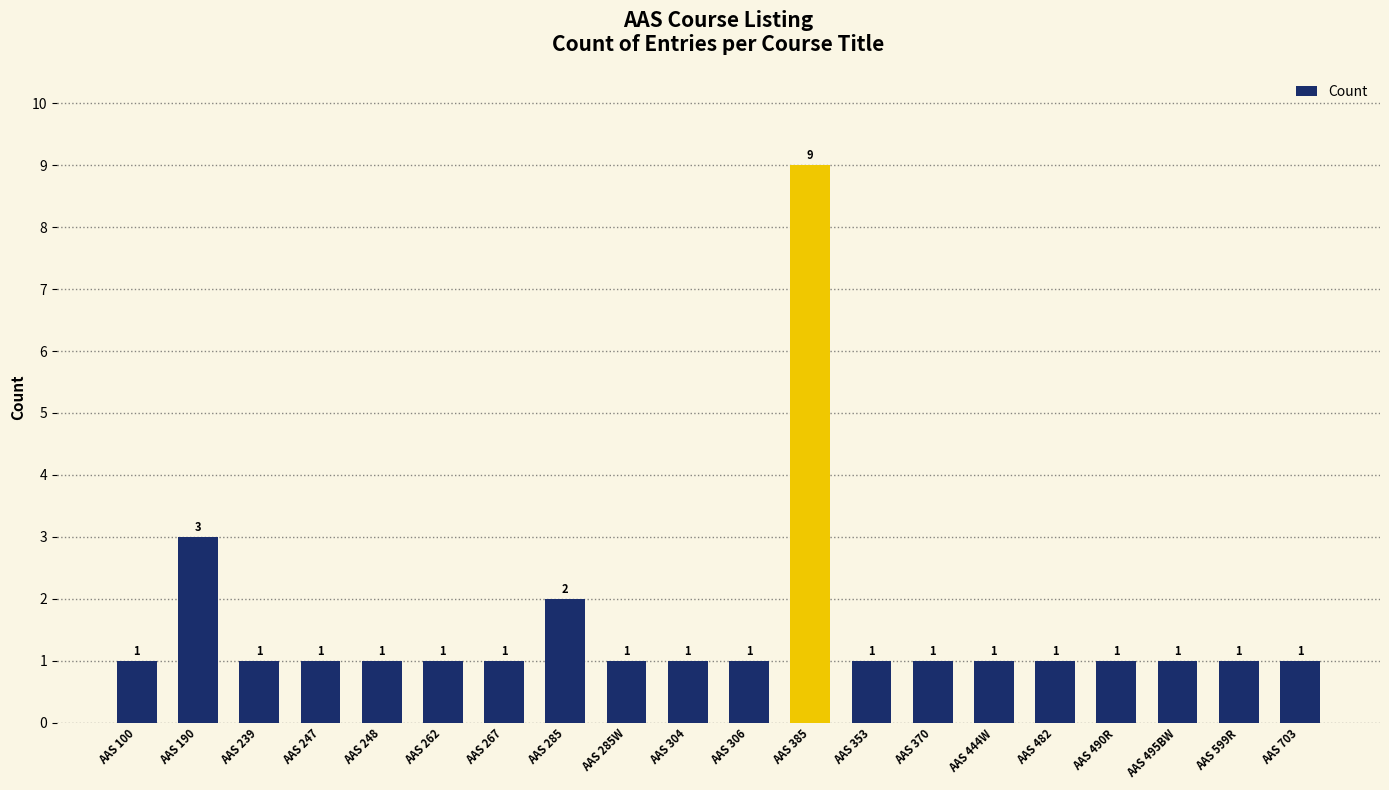

What is the value of the 8th bar from the left?

2